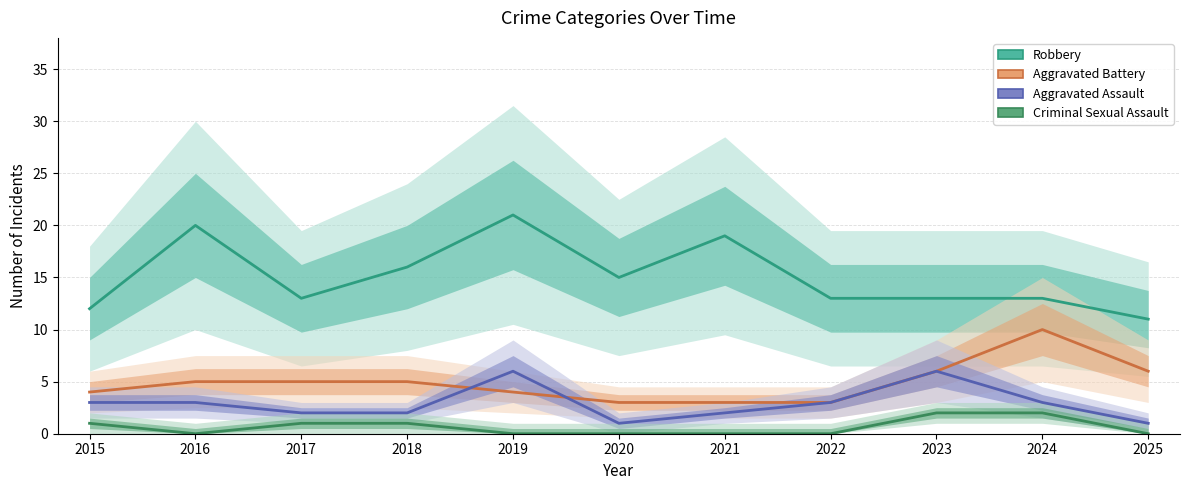

What is the total value across all series at 2016?

28